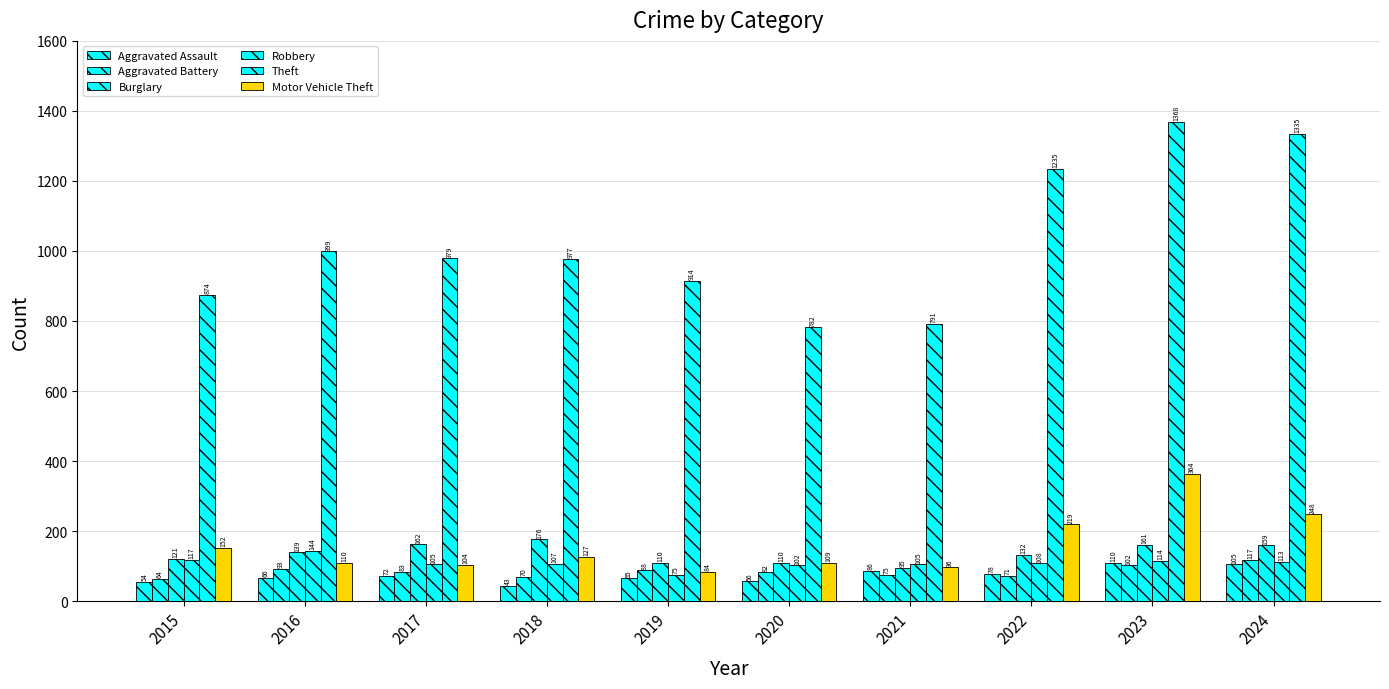

The Aggravated Assault series shows 54 at 2015. True or false?

True